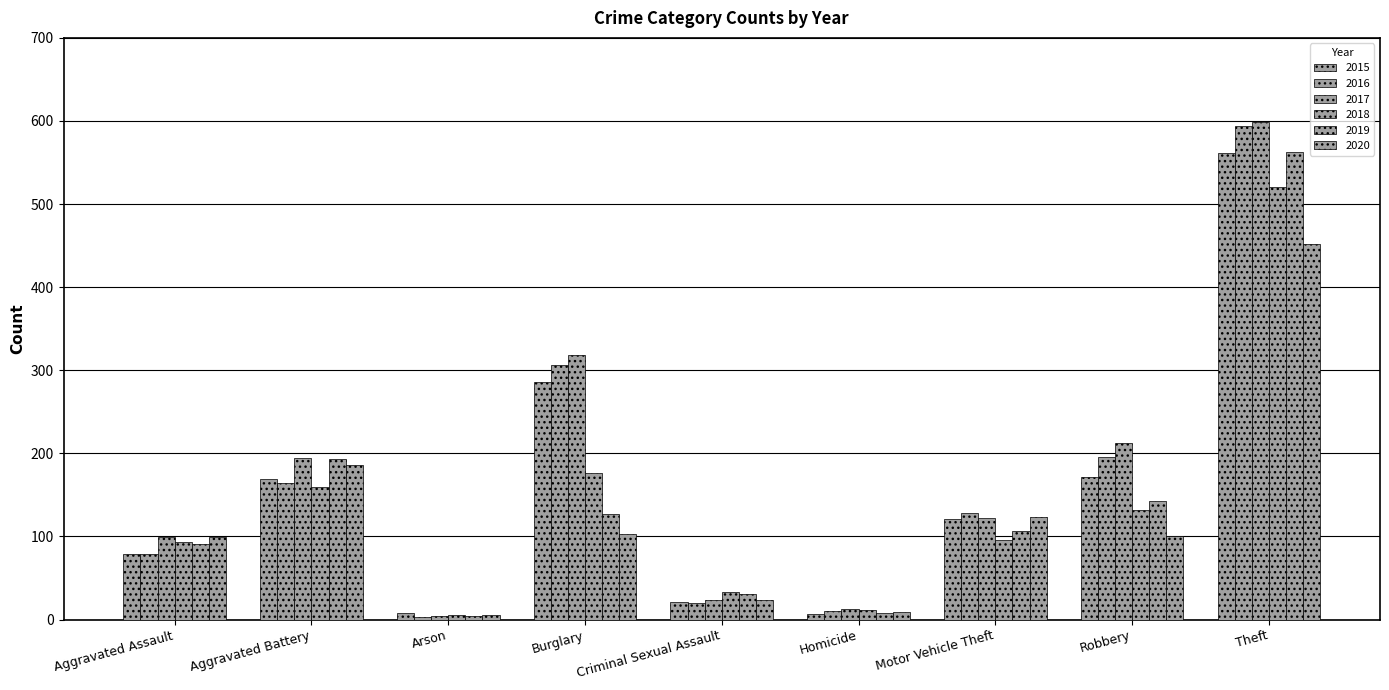

At which label is 2016 closest to 298?

Burglary